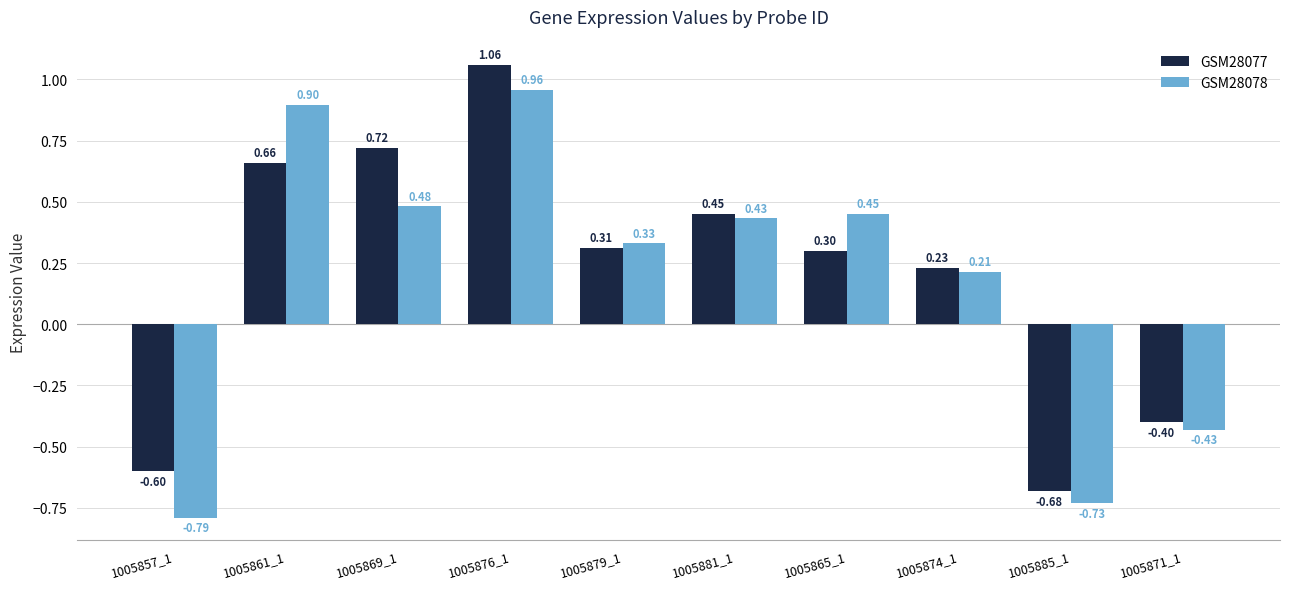

What is the label of the 2nd bar from the left?

1005861_1